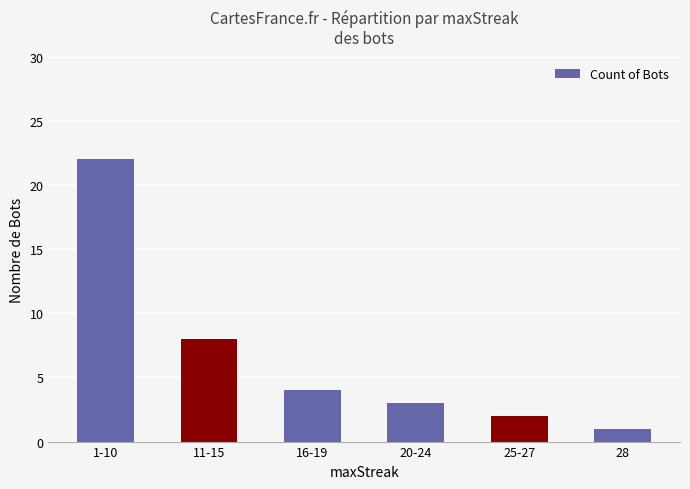

Which has a higher value, 1-10 or 11-15?

1-10